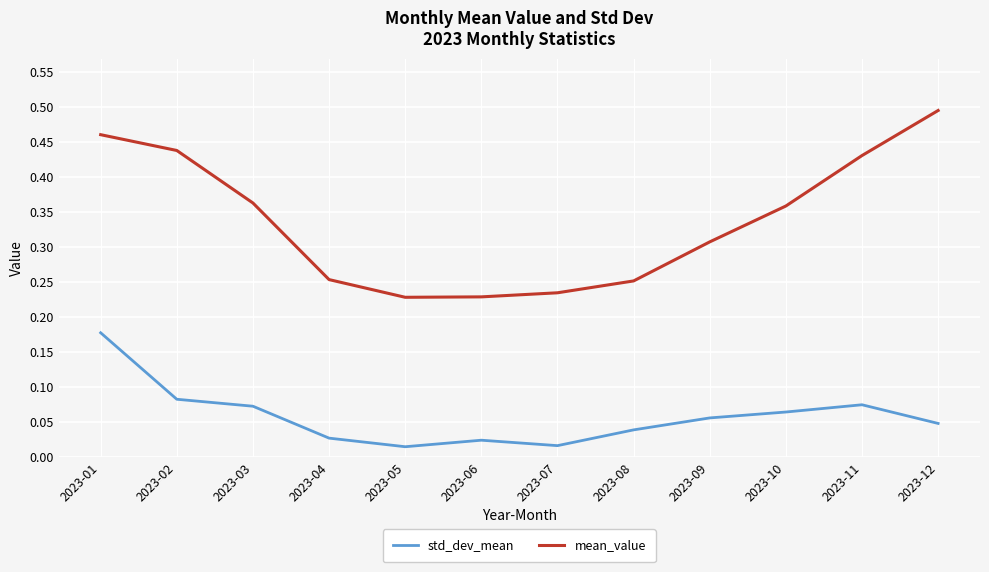

Is it true that std_dev_mean equals 0.0 at 2023-10?

False